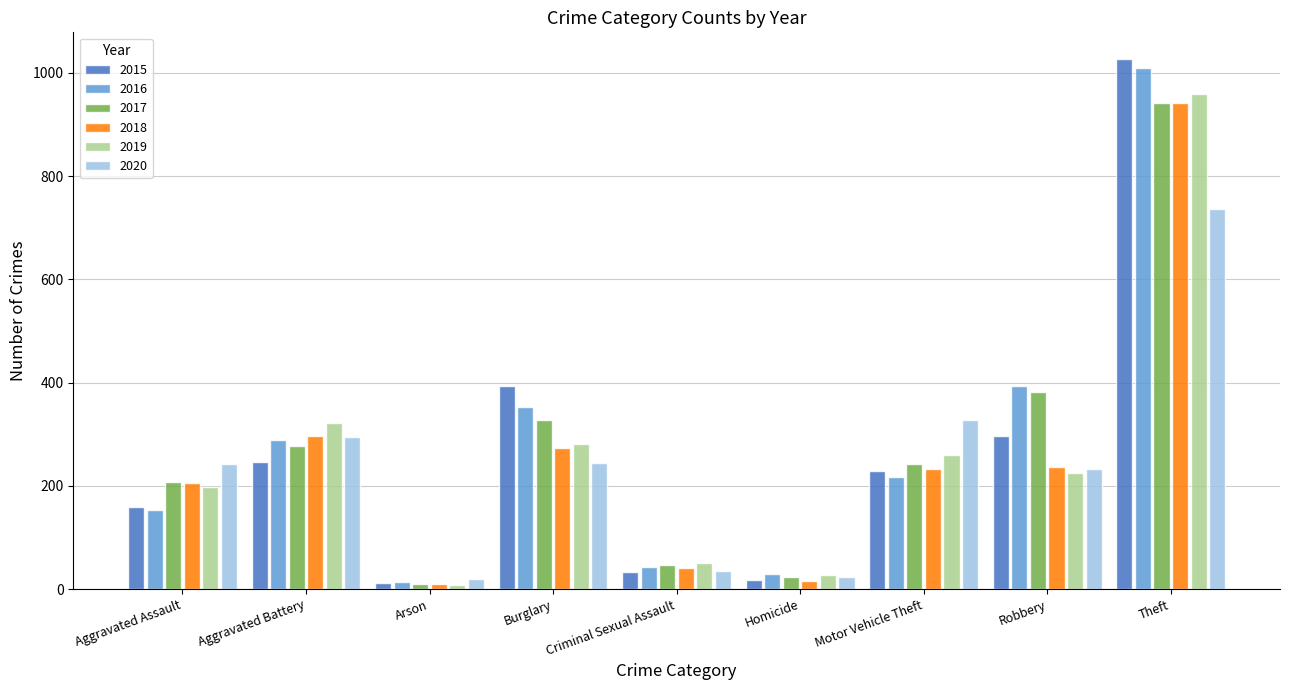

Which series has the largest range (max minus min)?

2015